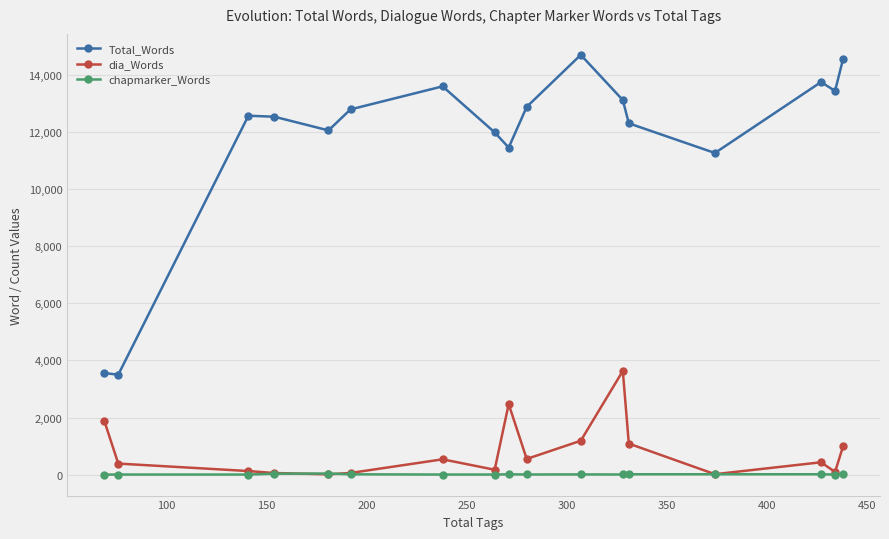

List the series in order of their peak value, highest first.

Total_Words, dia_Words, chapmarker_Words